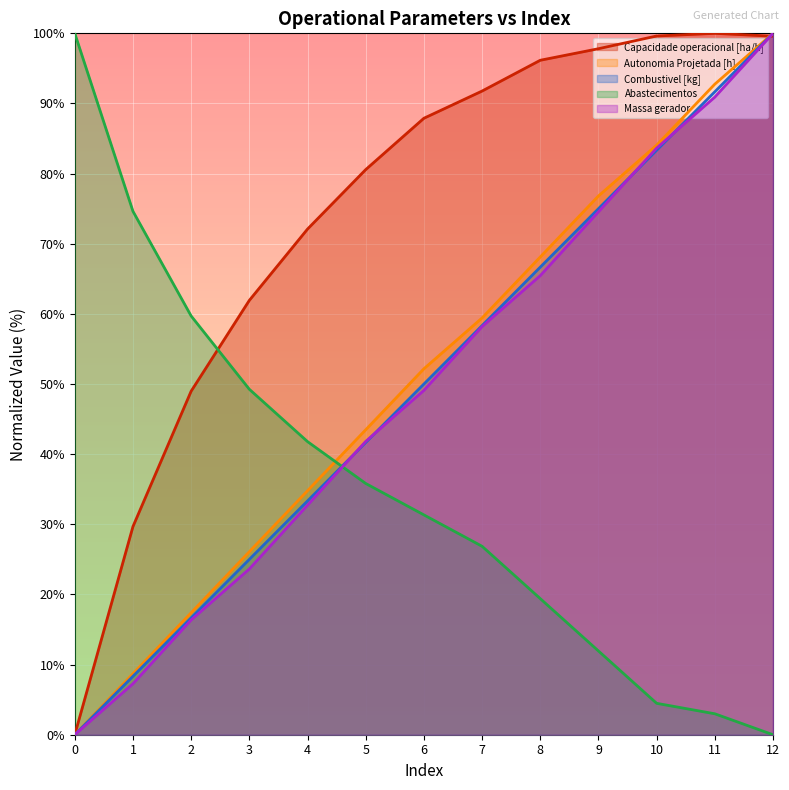

Between 5 and 3, which is larger?

5